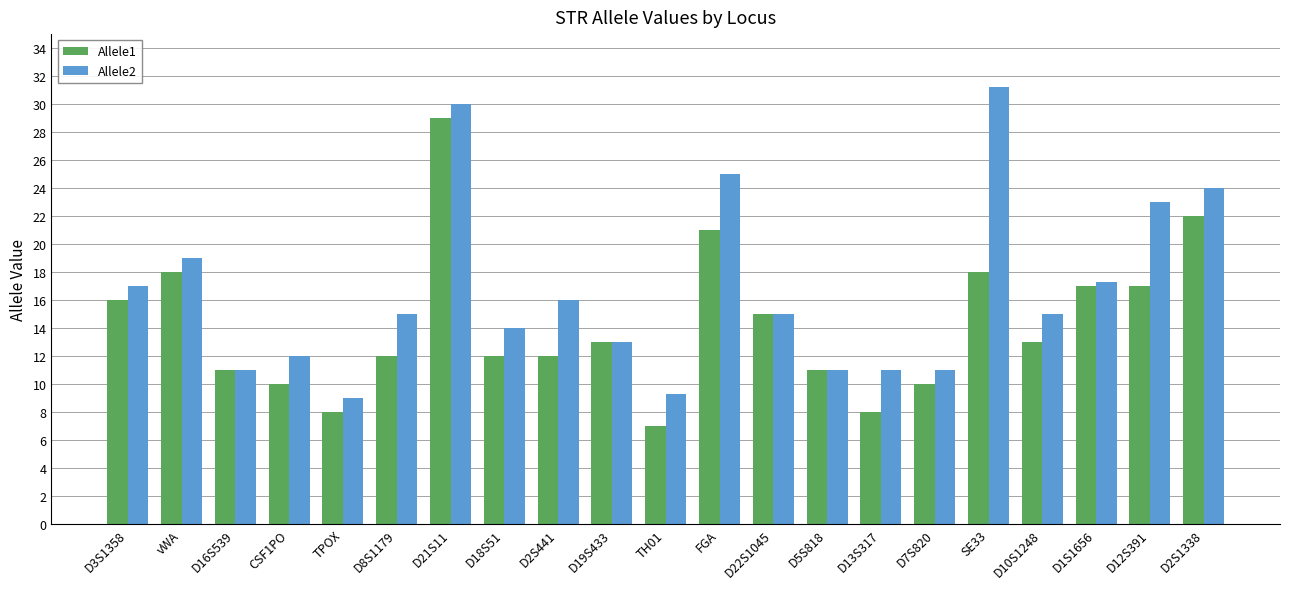

Which series changed the most between D18S51 and FGA?

Allele2